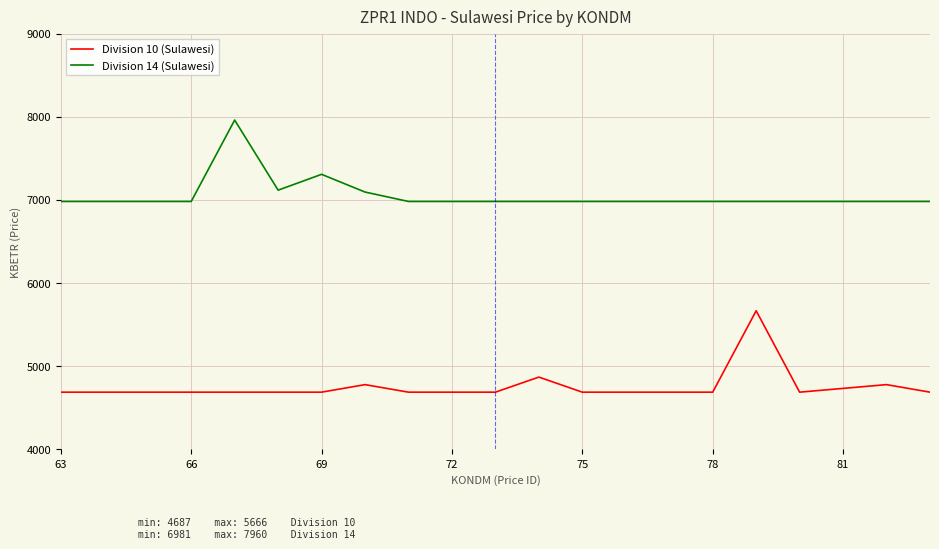

What is the maximum value shown in the chart?

7960.1